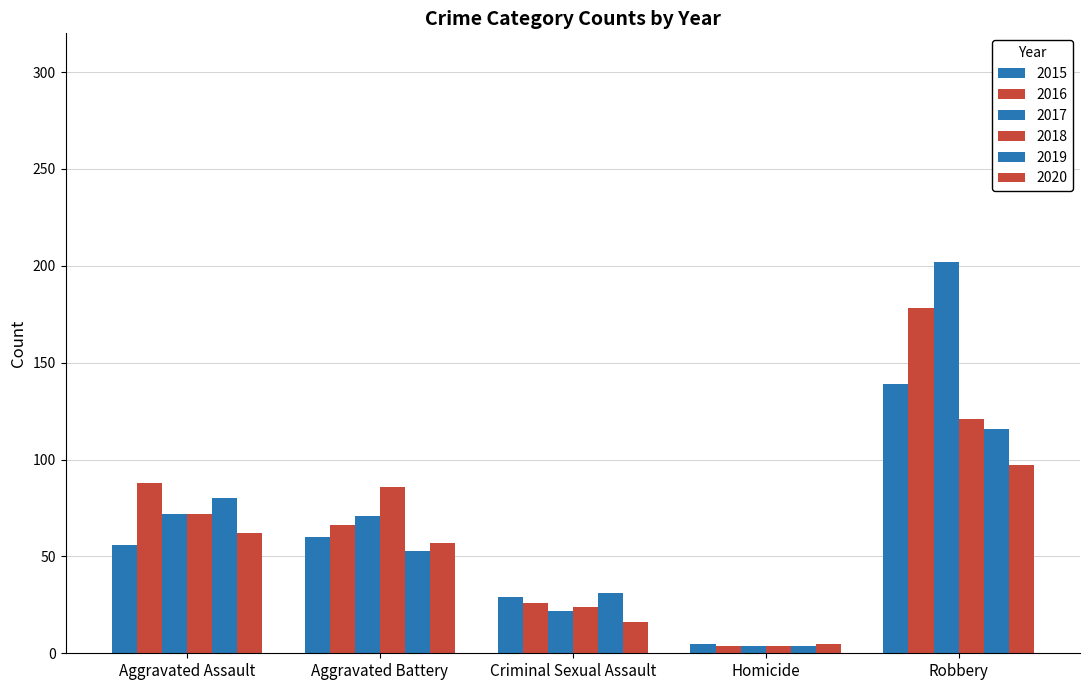

How many data points does each series have?

5